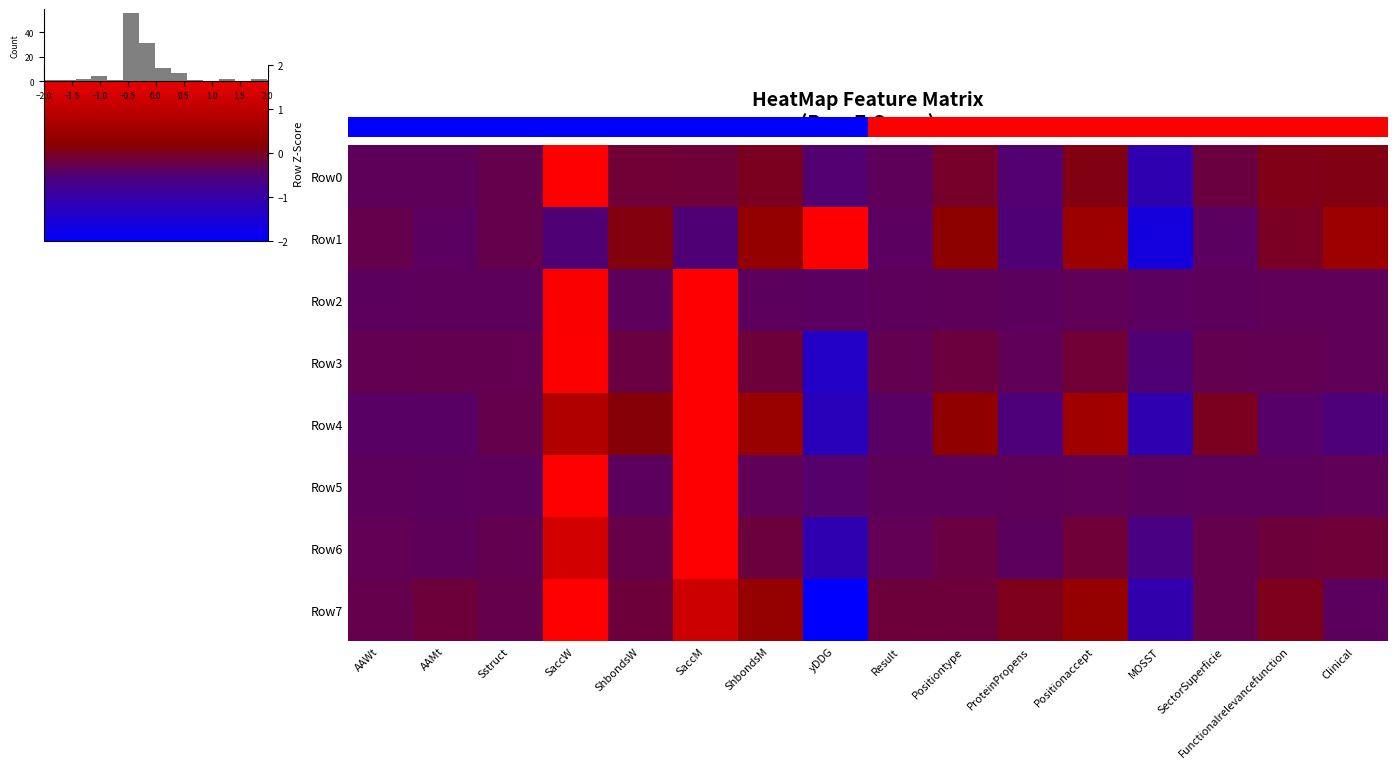

How many series are shown in this chart?

8